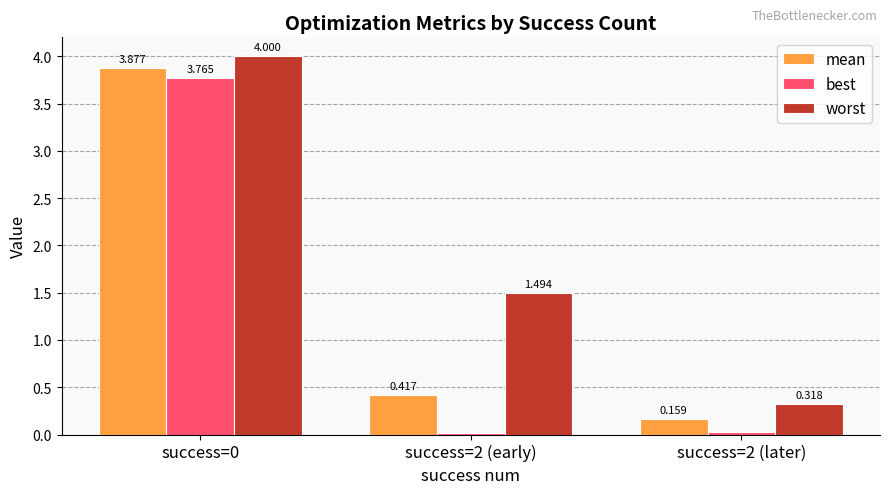

What is the spread (max minus min) of values at success=2 (early)?

1.5